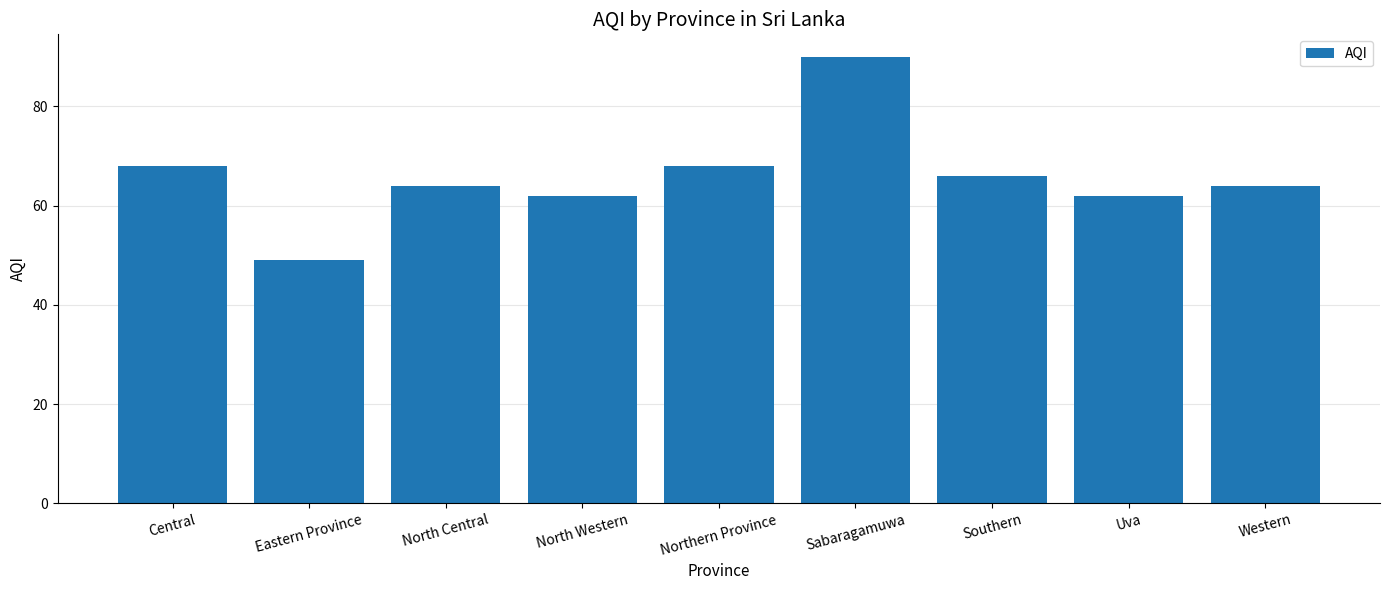

How many categories are shown in the chart?

9